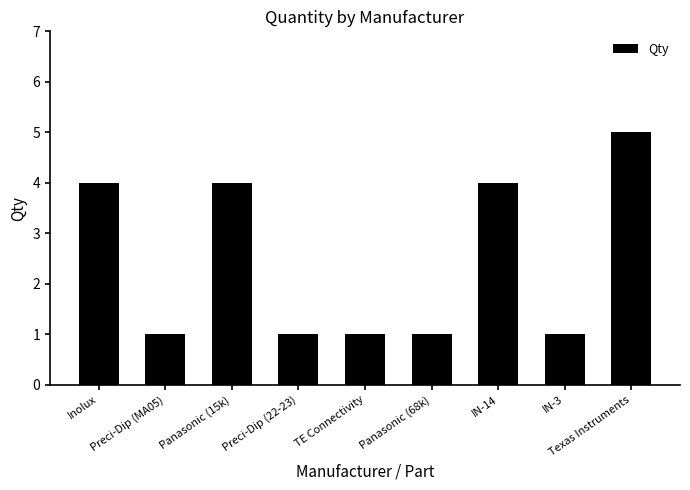

Does the chart contain any negative values?

No